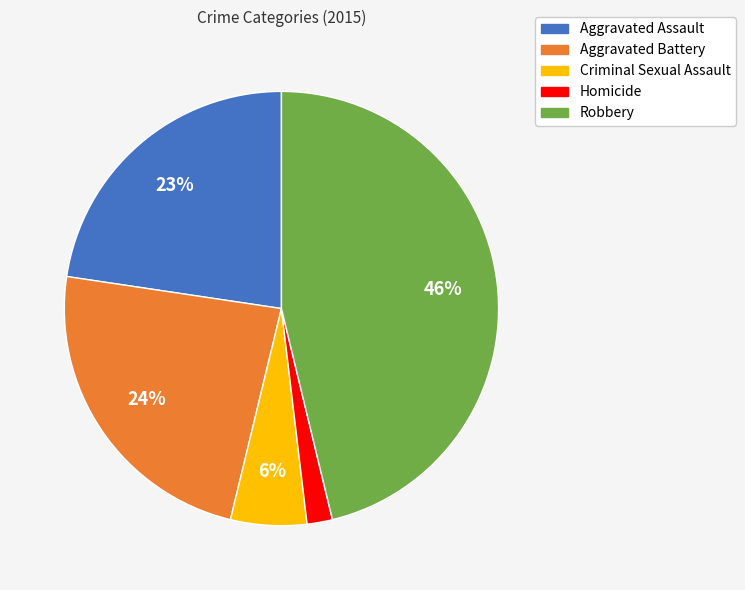

What is the smallest slice in the pie chart?

Homicide